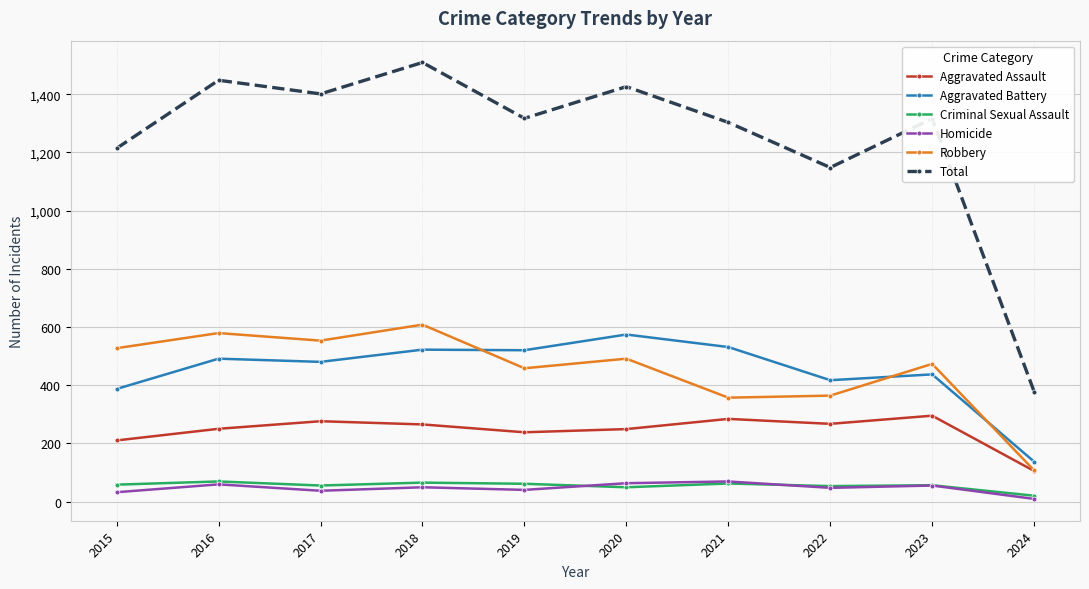

What is the value of the Homicide point at the 9th from the left?

55